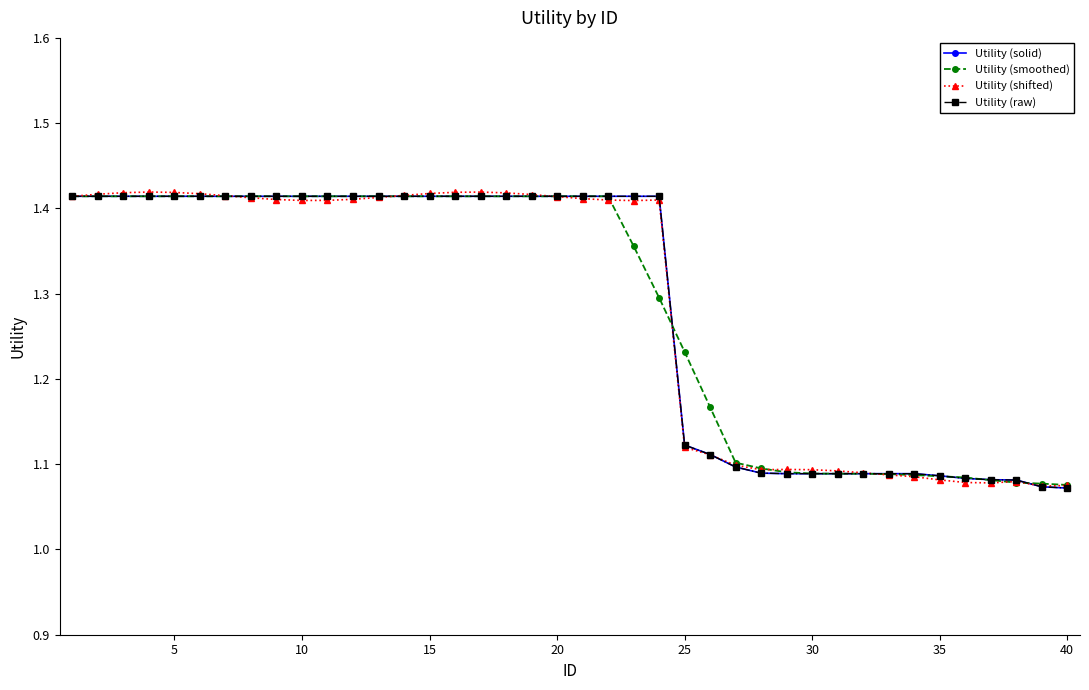

True or false: Utility (smoothed) and Utility (solid) cross at least once.

True